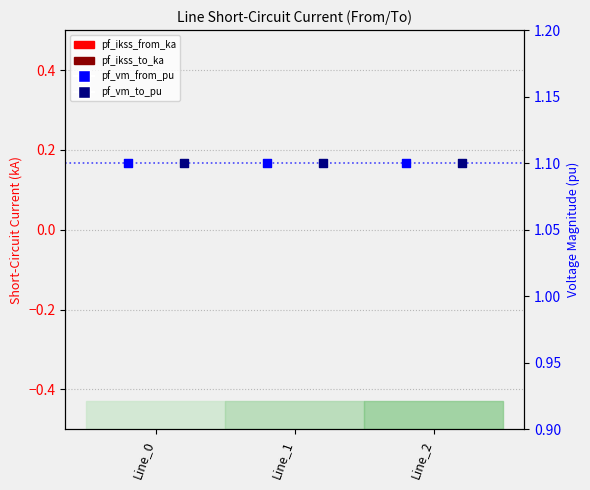

At how many categories does at least one series exceed 0?

3